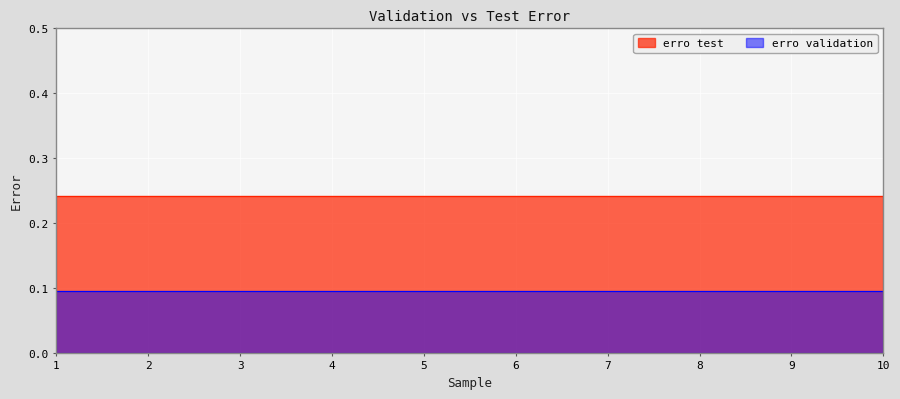

How many lines are shown in the chart?

2